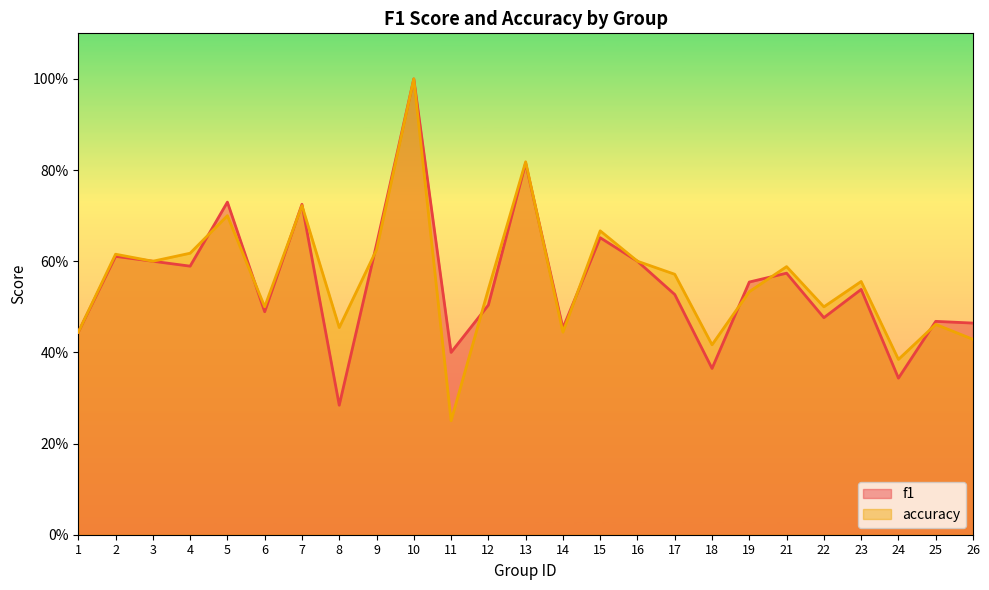

List the labels in order of f1 value, smallest first.

8, 24, 18, 11, 1, 14, 26, 25, 22, 6, 12, 17, 23, 19, 21, 4, 3, 16, 2, 9, 15, 7, 5, 13, 10